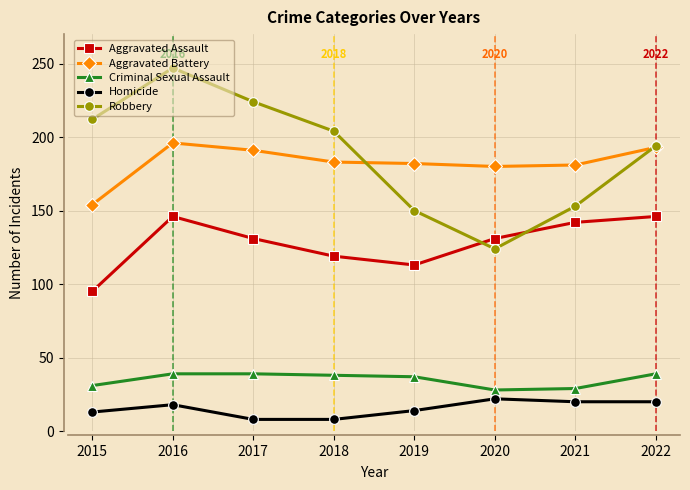

What is the spread (max minus min) of values at 2020?

158